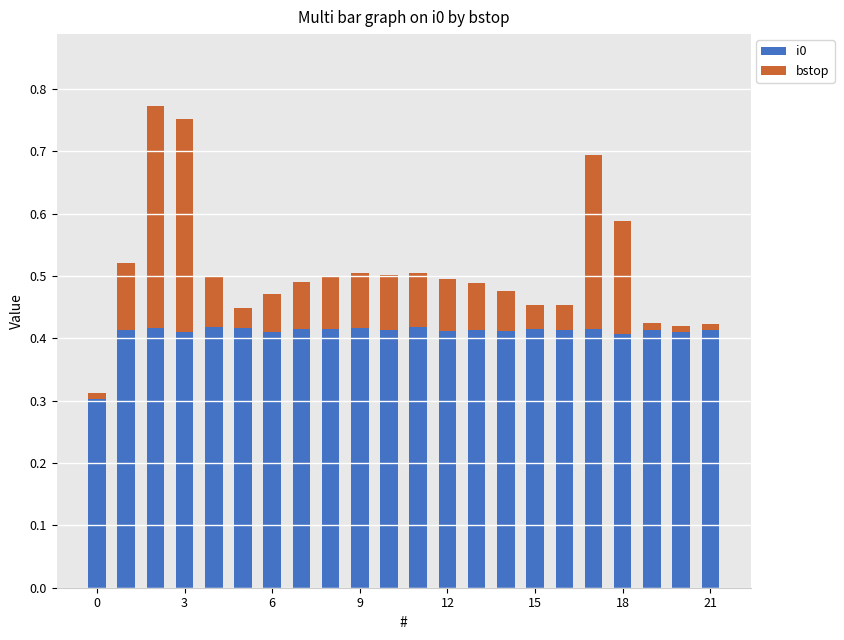

What is the sum of all i0 values?

9.0